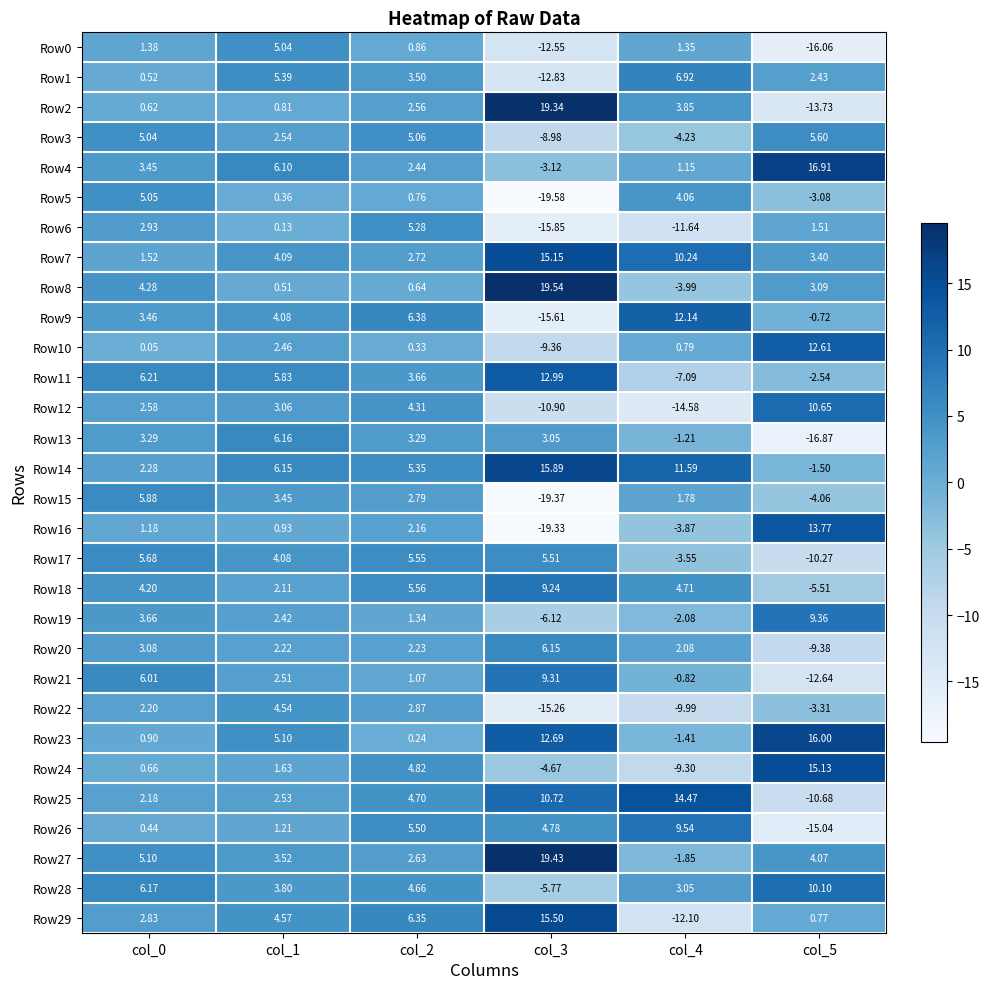

Is the value of Row21 at col_2 greater than the value of Row26 at col_5?

Yes